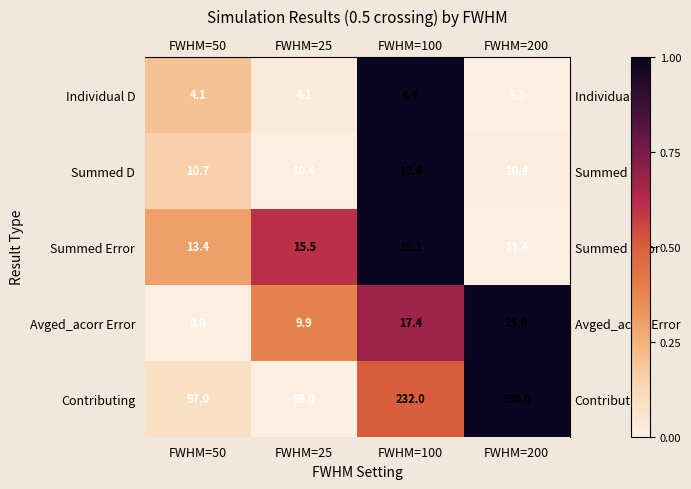

The Contributing series shows 396.0 at FWHM=200. True or false?

True